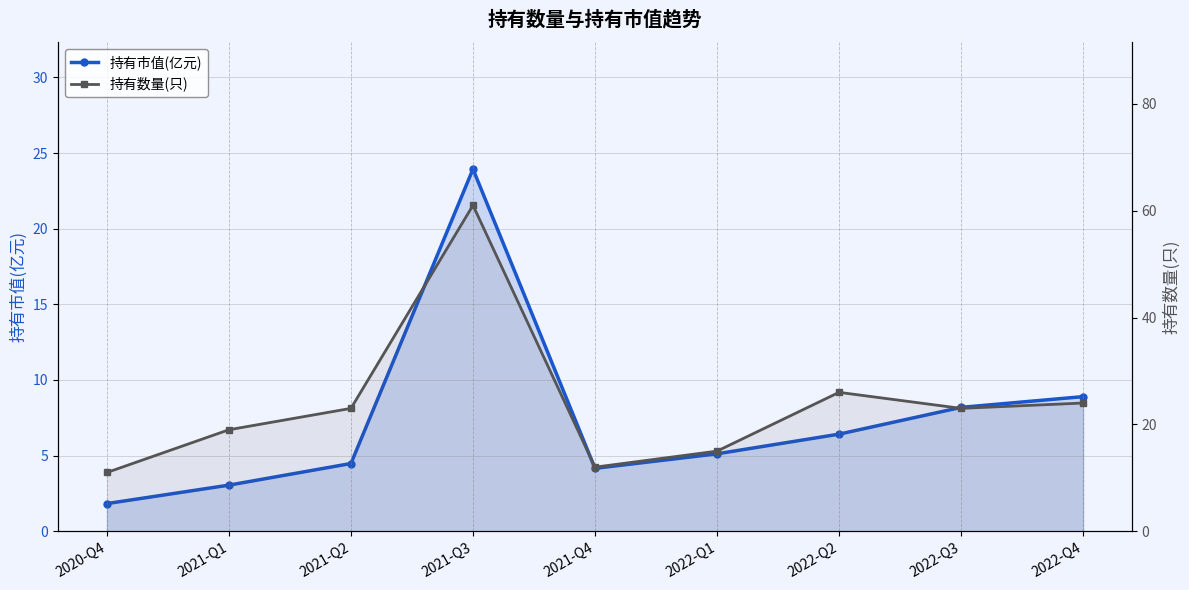

At which category is the sum across all series the highest?

2021-Q3